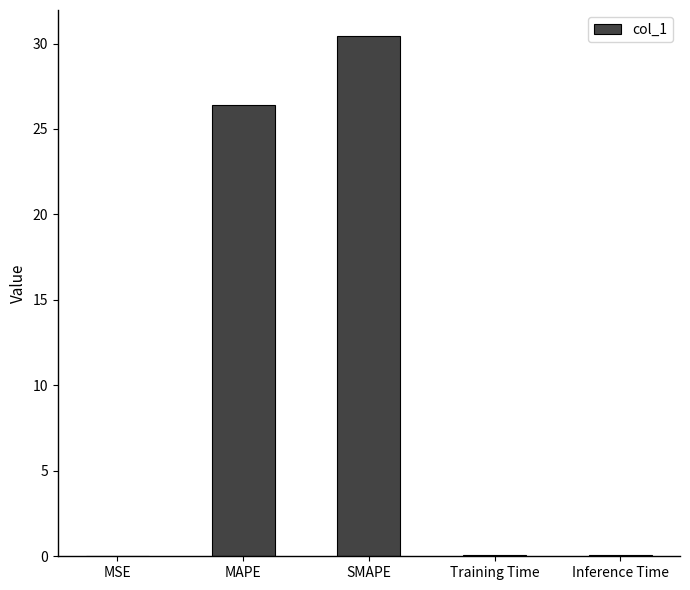

Read the value at MAPE.

26.4